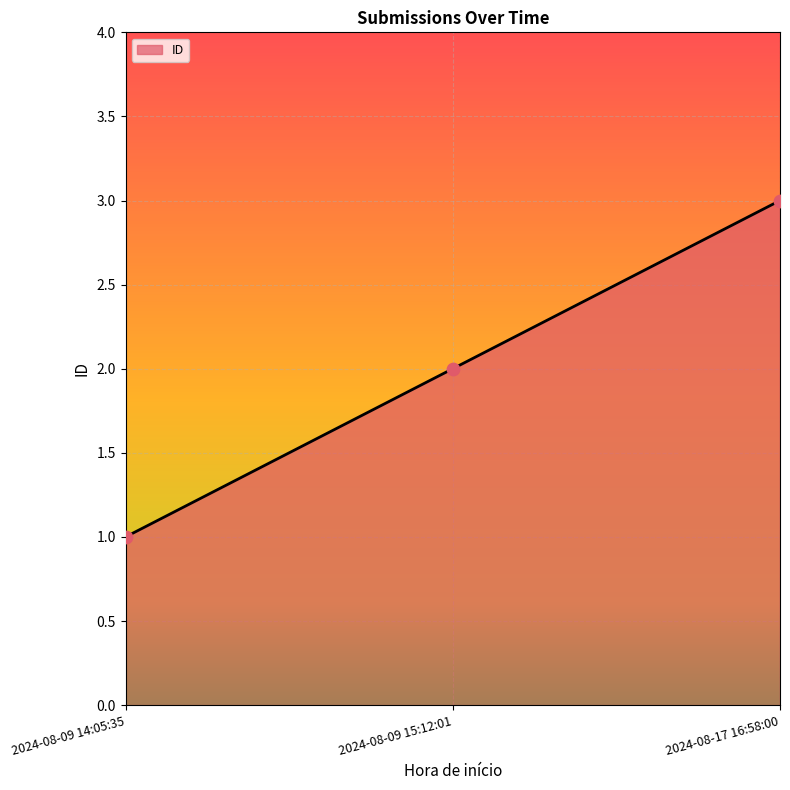

What is the ratio of the value at 2024-08-09 15:12:01 to the value at 2024-08-17 16:58:00?

0.7